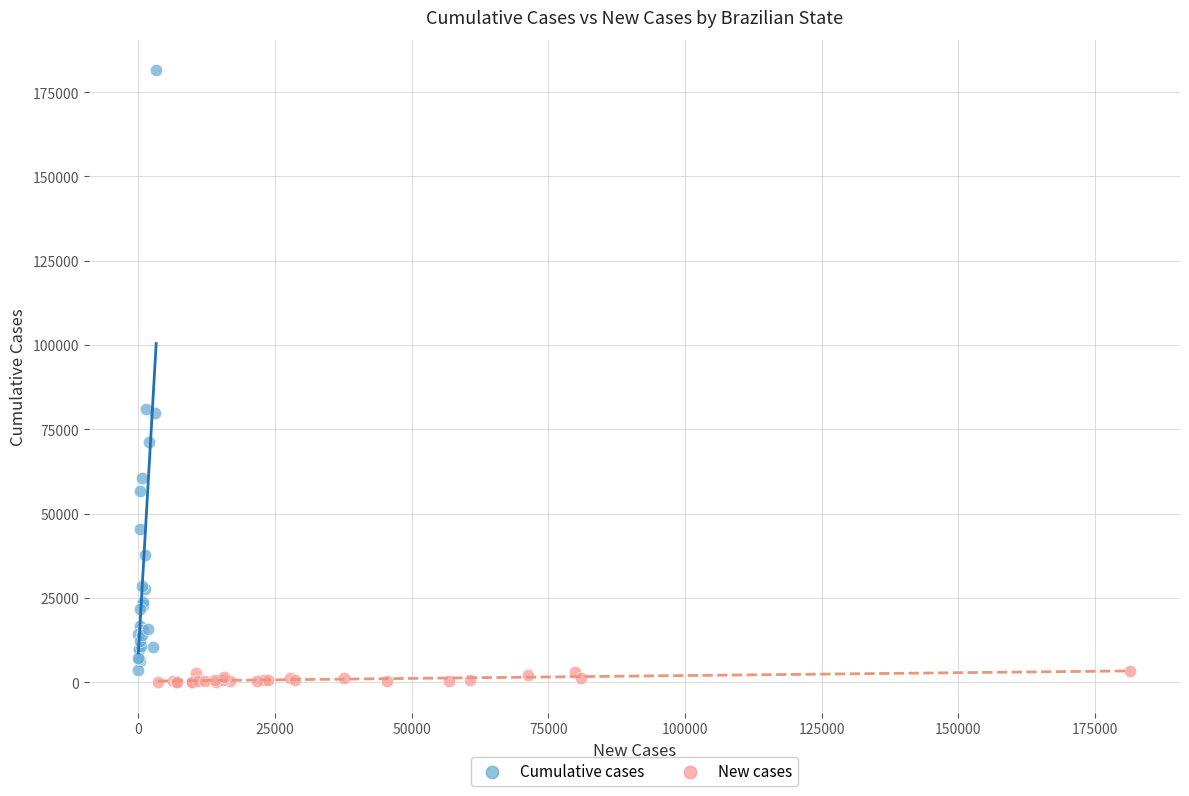

Which series reaches the maximum Y coordinate?

Cumulative cases